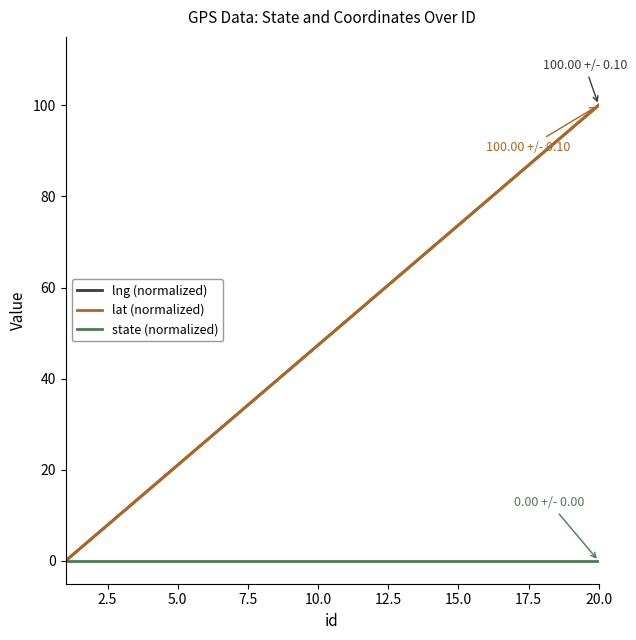

What is the difference between the maximum and minimum values in the lng (normalized) series?

100.0